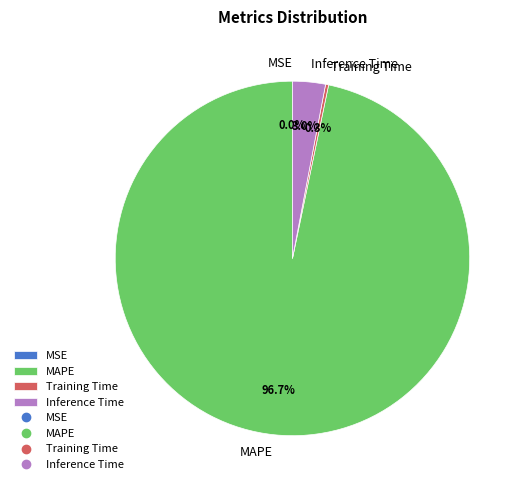

To the nearest percent, what is the difference between the largest and smallest slice percentages?

97%